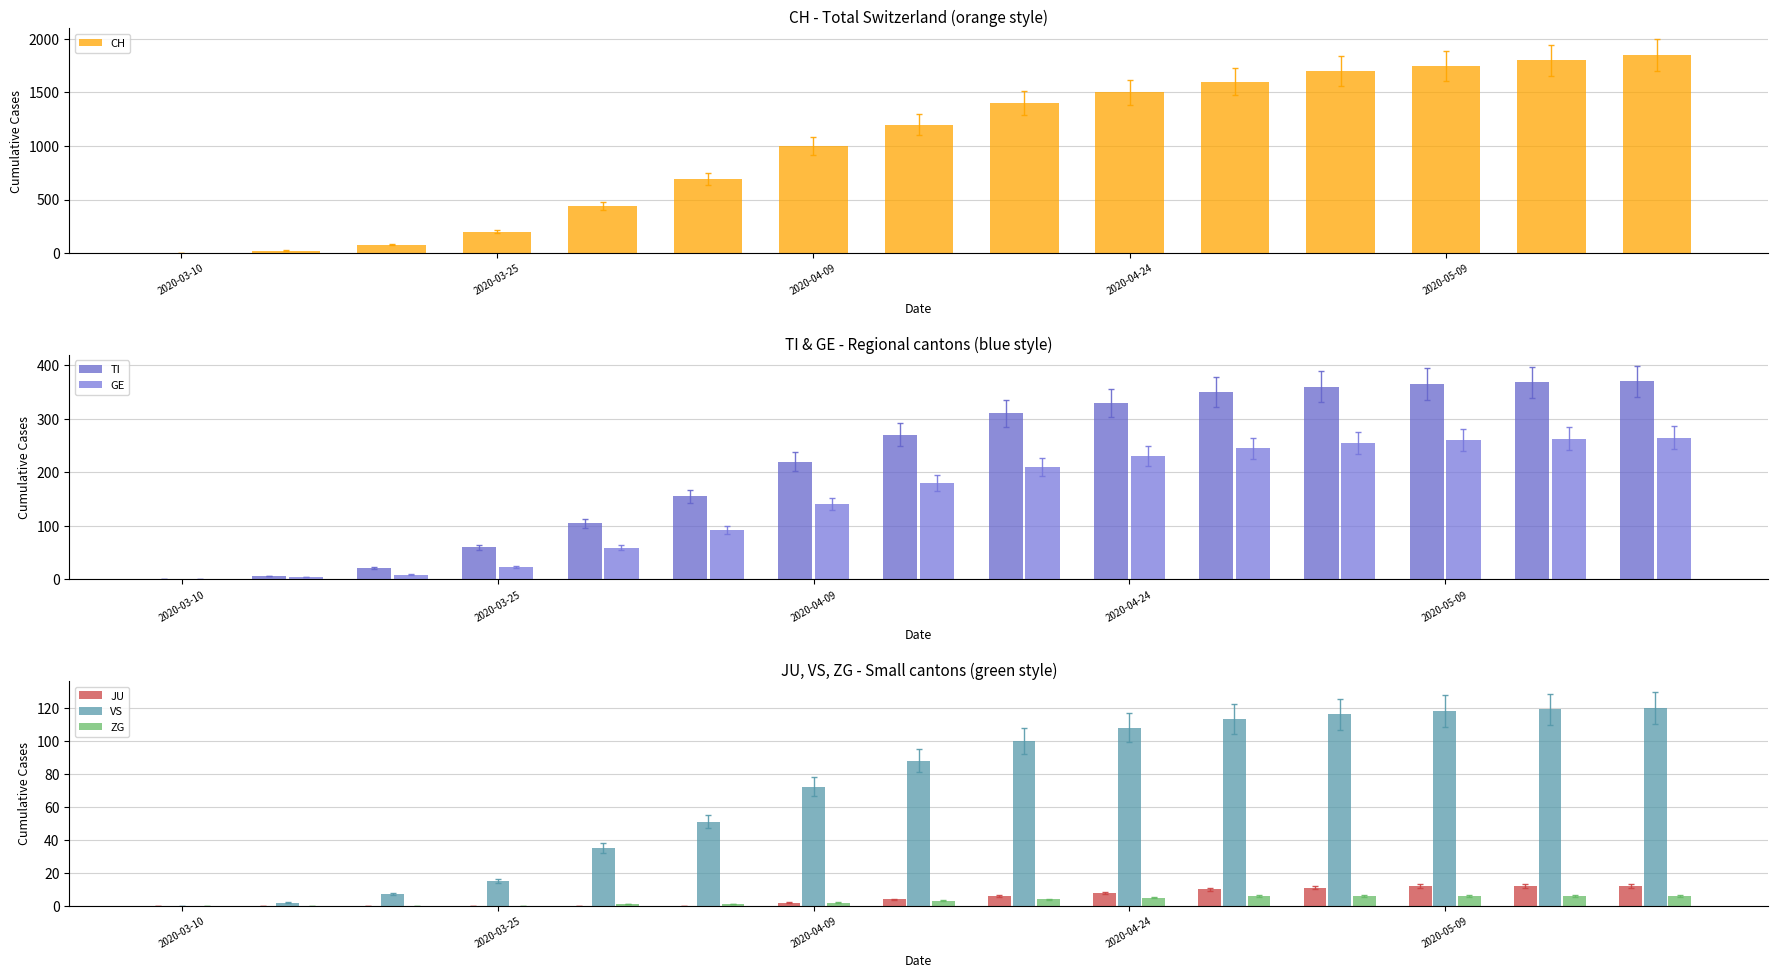

What are all the series names shown in the legend?

CH, TI, GE, JU, VS, ZG